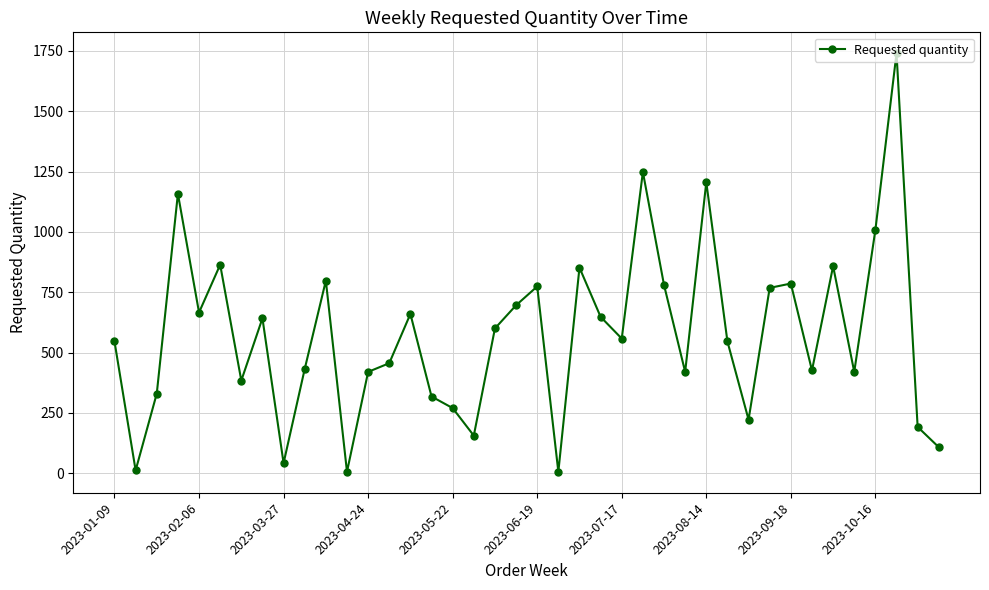

What is the difference between the second highest and minimum values?

1242